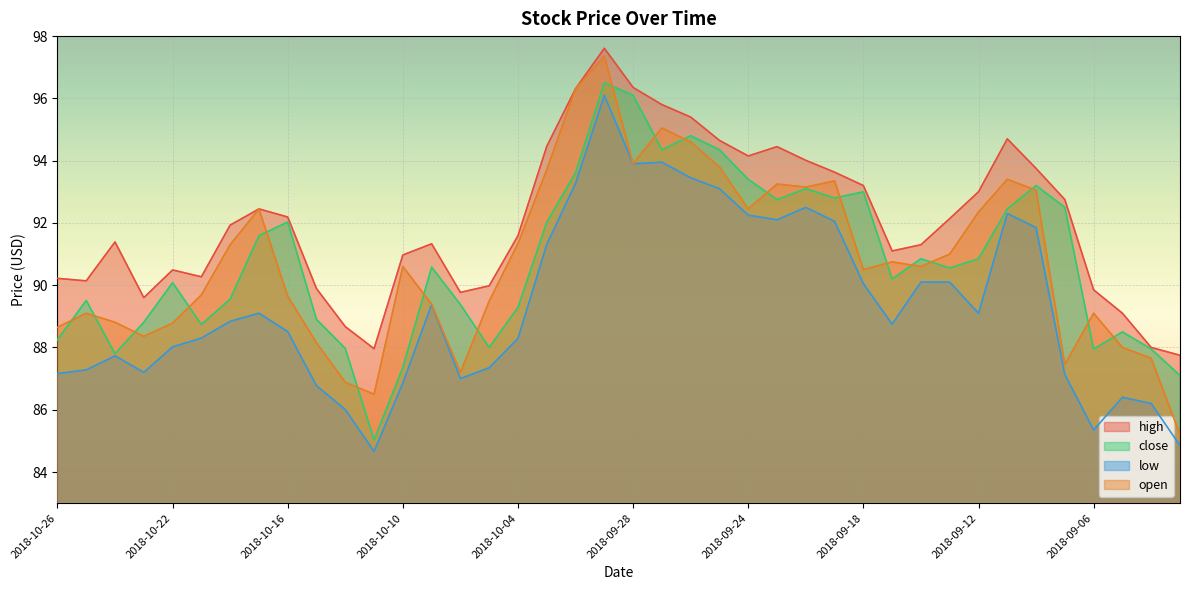

At how many categories does at least one series exceed 88?

37